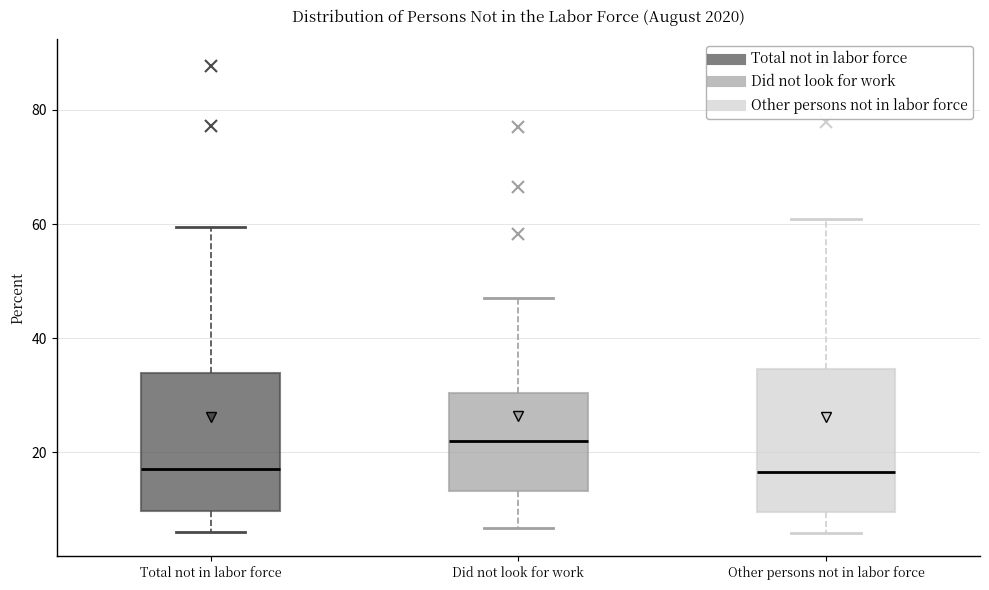

Where is the lower edge of the box for Total not in labor force on the y-axis? The values are not printed on the chart, so give them approximately, as read against the axis.

10